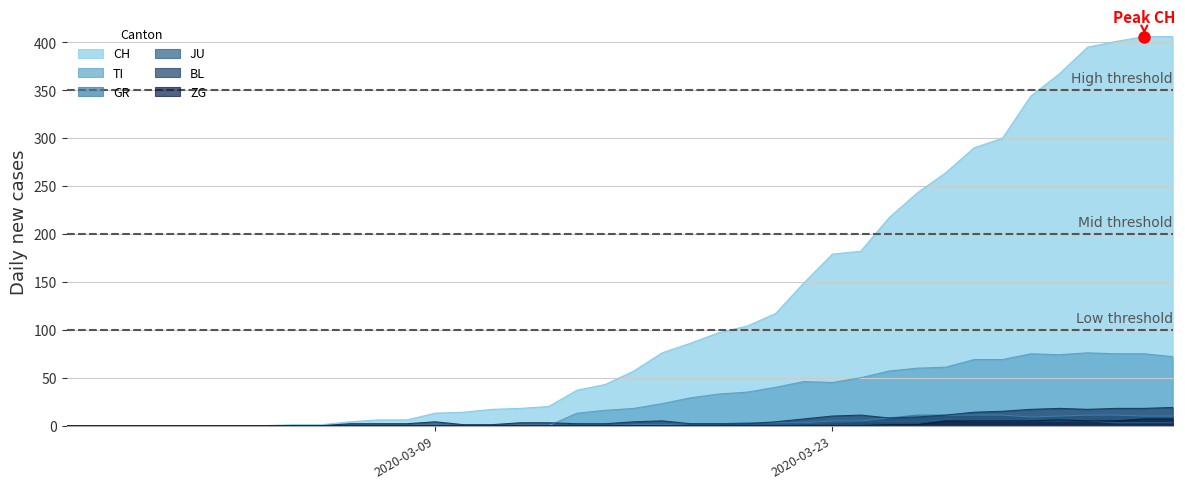

What is the greatest value displayed?

406